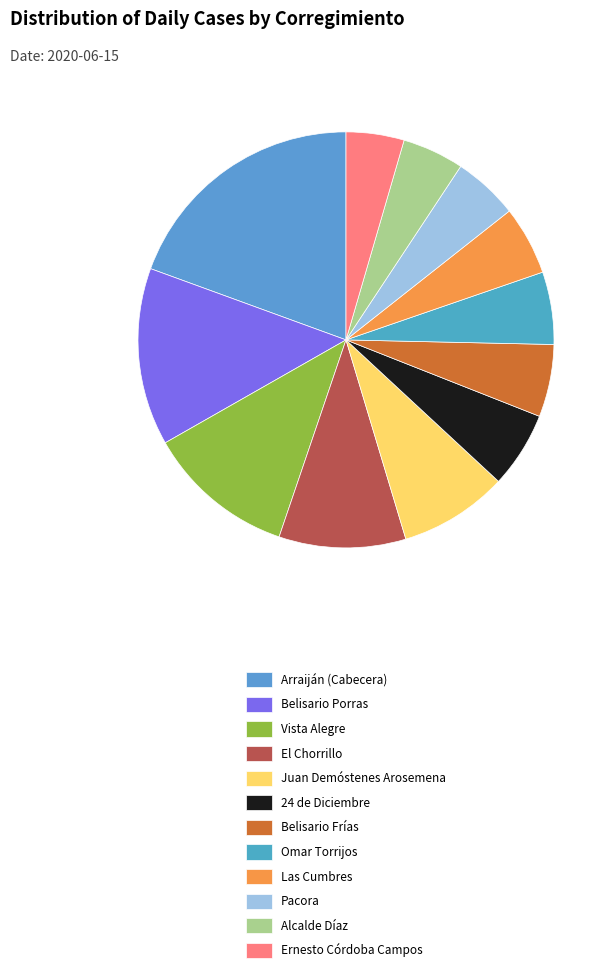

Which slice is the smallest?

Ernesto Córdoba Campos